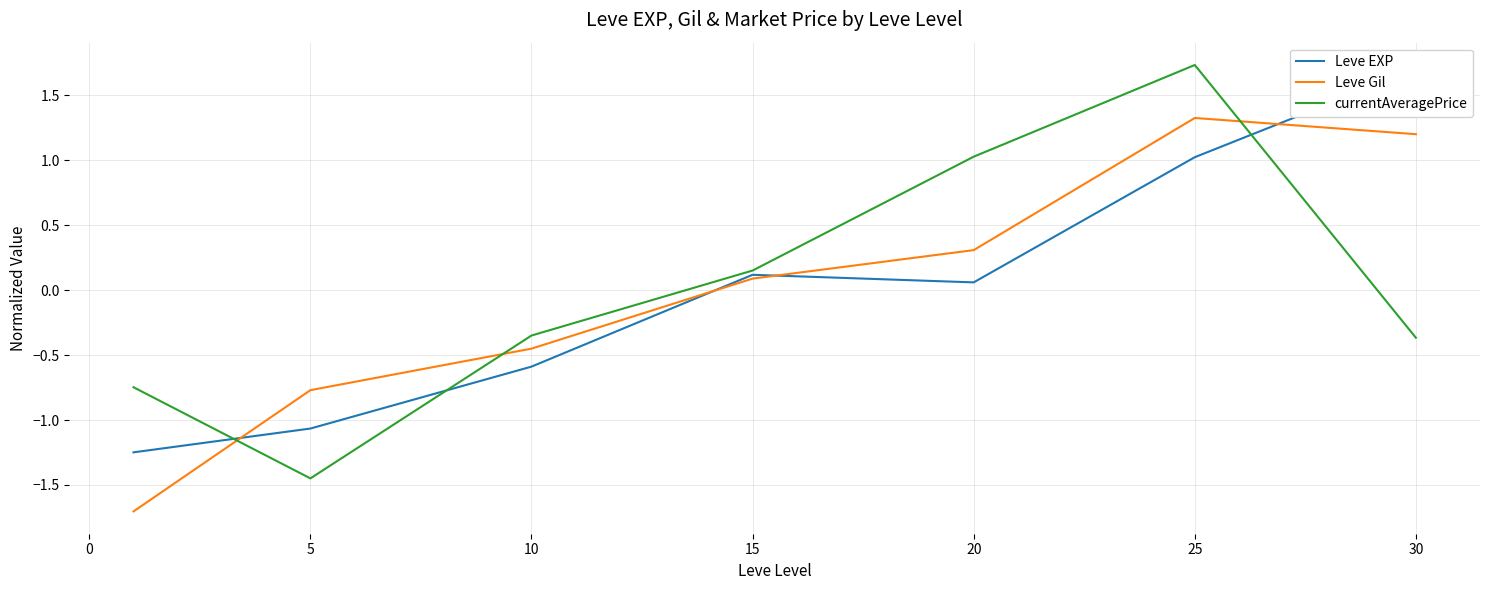

Which category has the highest value in the Leve Gil series?

25